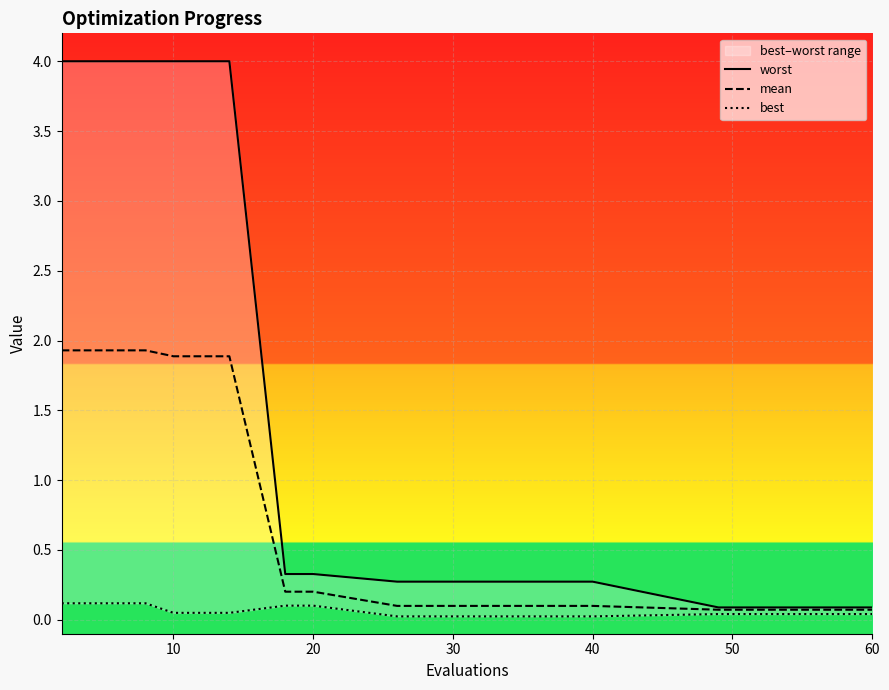

What is the label of the 15th point from the left?

60